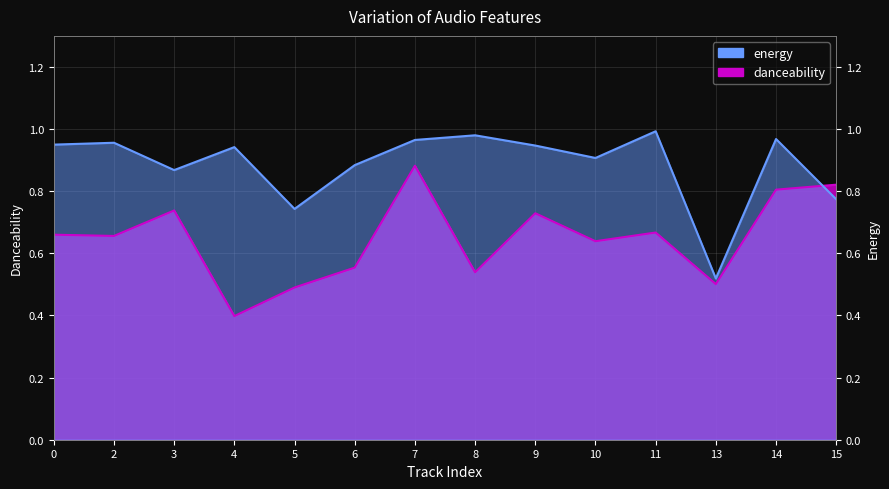

What are all the series names shown in the legend?

danceability, energy